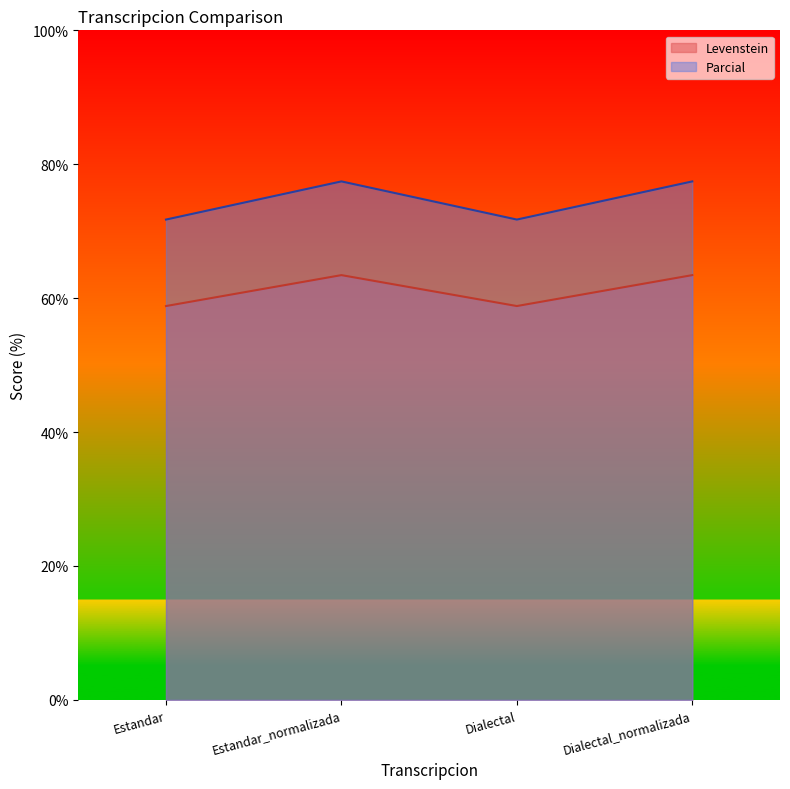

What are all the series names shown in the legend?

Levenstein, Parcial